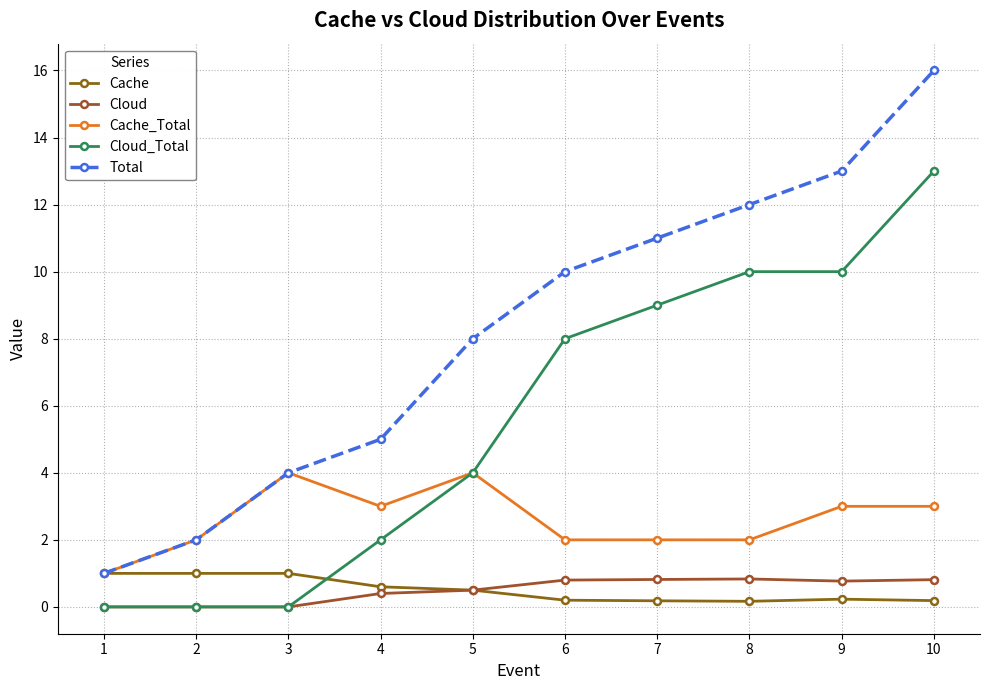

Count the number of categories in the chart.

10